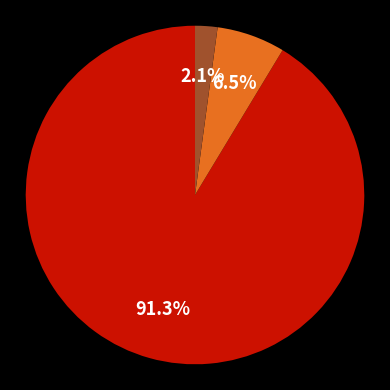

To the nearest percent, what is the difference between the largest and smallest slice percentages?

89%